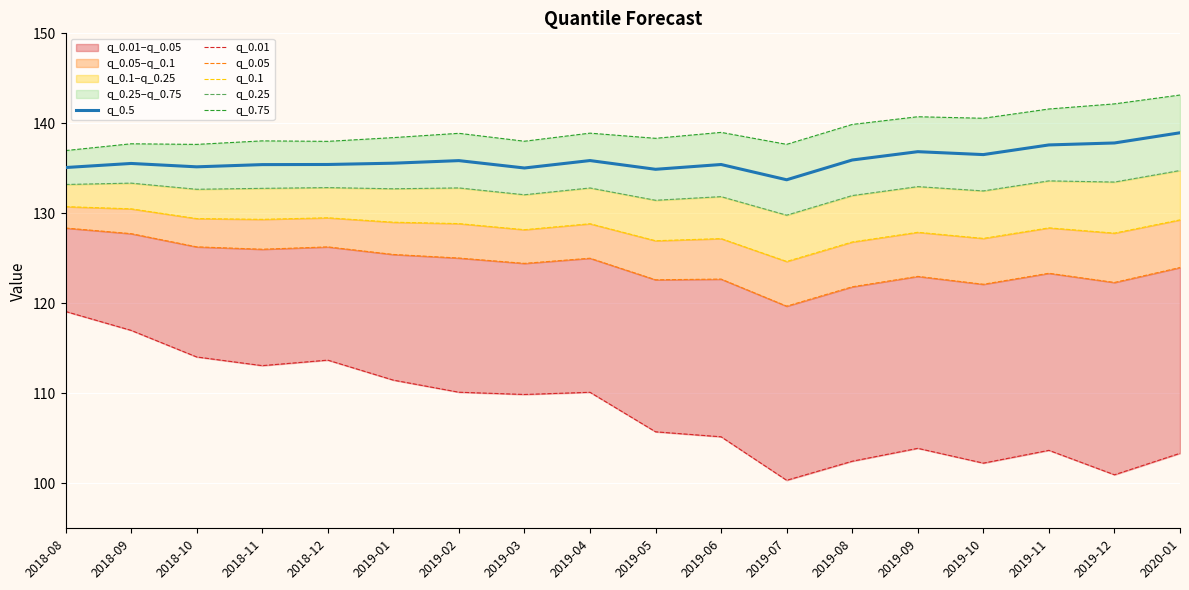

In q_0.01, how many points are higher than both neighbors (excluding endpoints)?

4